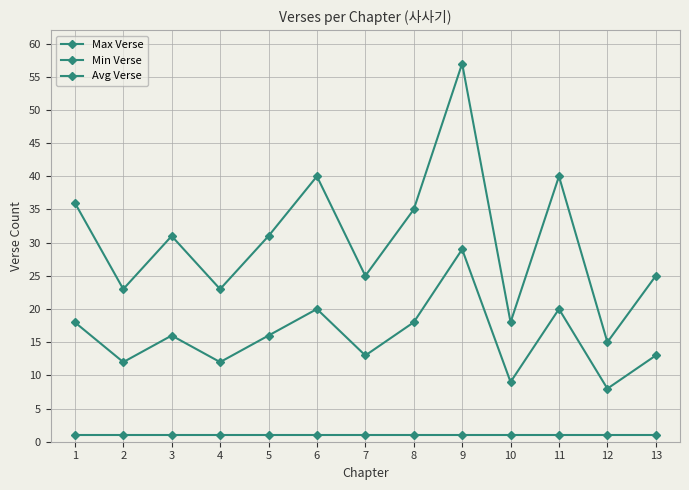

How many lines are shown in the chart?

3